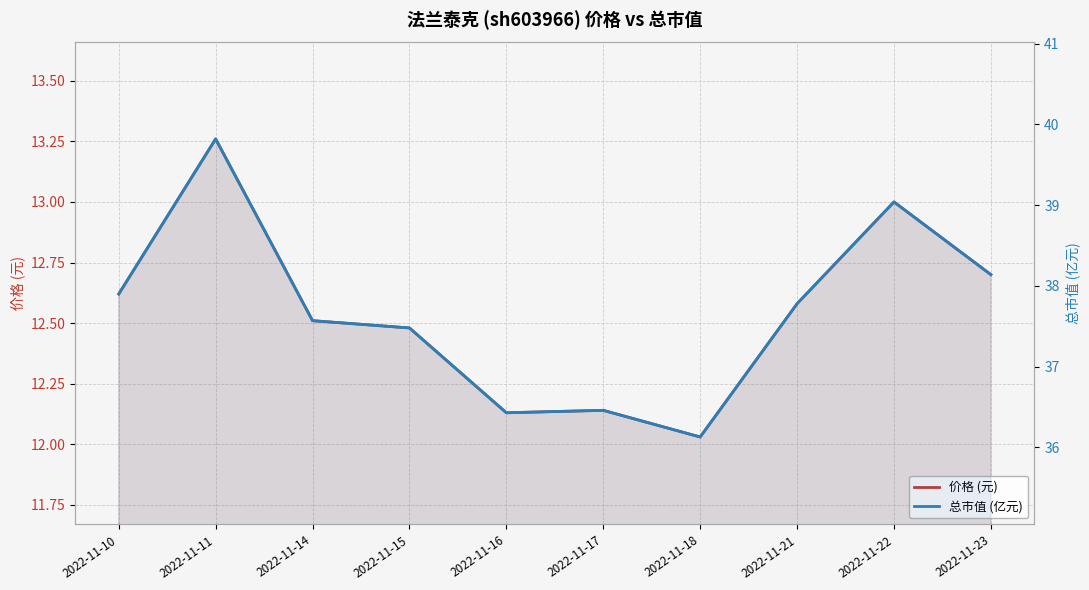

What is the difference between the highest and lowest values at 2022-11-16?

24.3